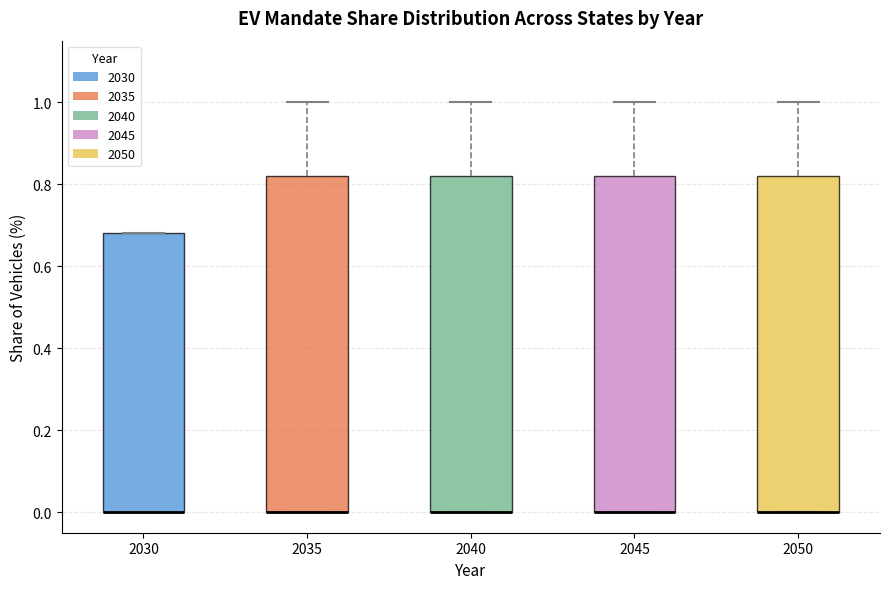

Reading left to right, transcribe this box plot: for each box, give where its median line is, the range the box spans, and where its two whiskers end, as read against the y-axis. The values are not printed on the chart, so give them approximately, as read against the axis.

2030: median 0.00 (drawn on the box's lower edge), box 0.00 to 0.68, whiskers 0.00 to 0.68
2035: median 0.00 (drawn on the box's lower edge), box 0.00 to 0.82, whiskers 0.00 to 1.00
2040: median 0.00 (drawn on the box's lower edge), box 0.00 to 0.82, whiskers 0.00 to 1.00
2045: median 0.00 (drawn on the box's lower edge), box 0.00 to 0.82, whiskers 0.00 to 1.00
2050: median 0.00 (drawn on the box's lower edge), box 0.00 to 0.82, whiskers 0.00 to 1.00